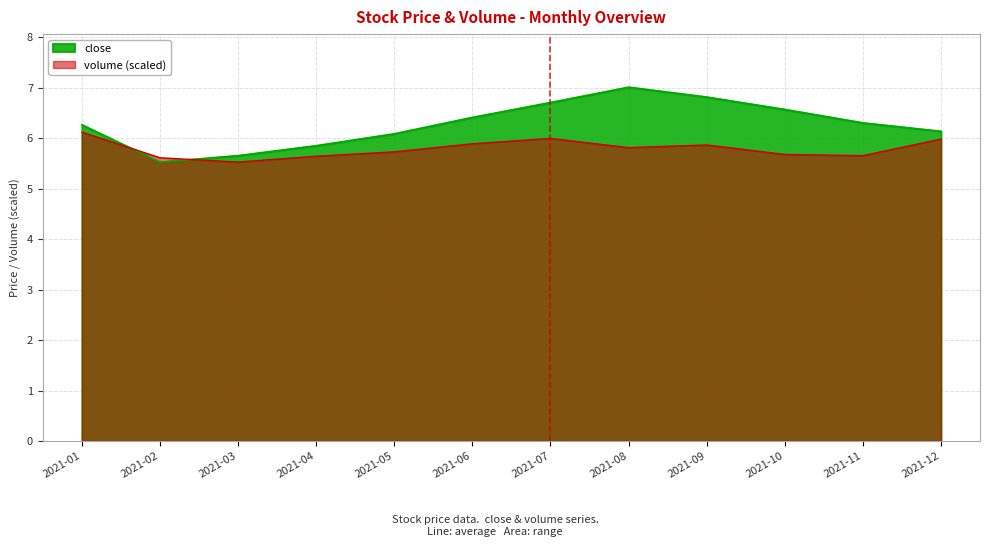

Which has a higher value, 2021-07 or 2021-06?

2021-07